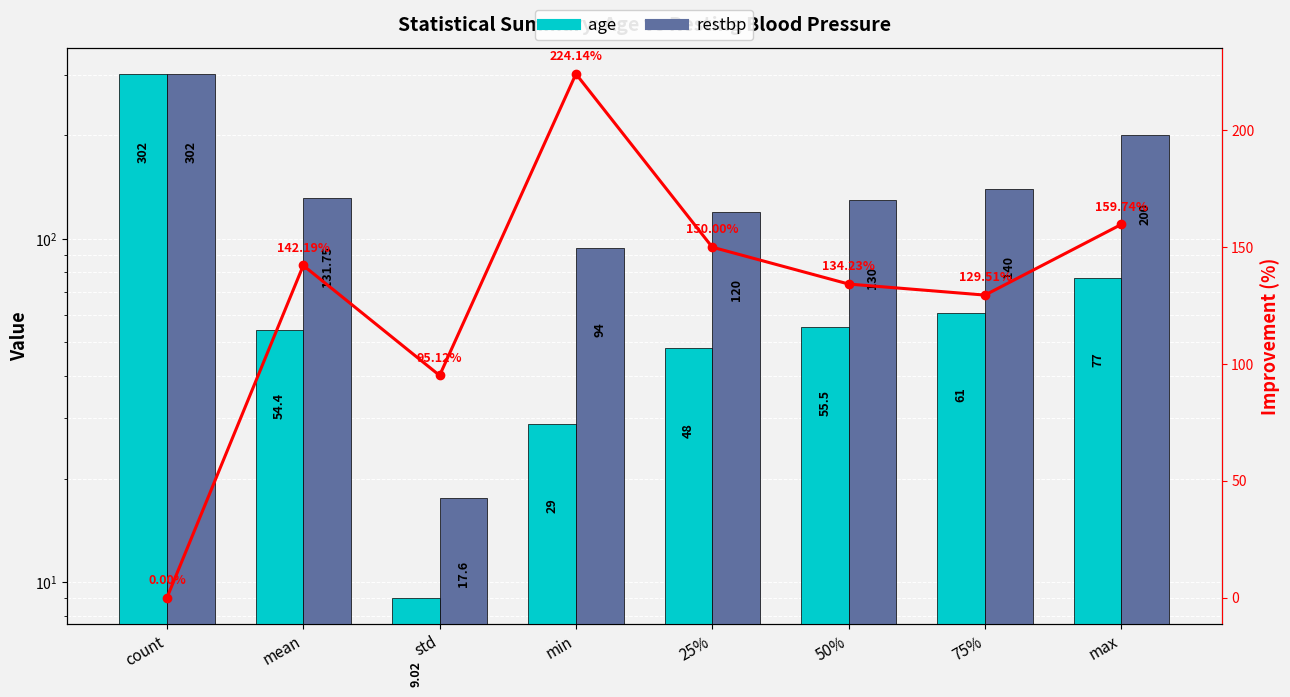

At which category is the sum across all series the highest?

count